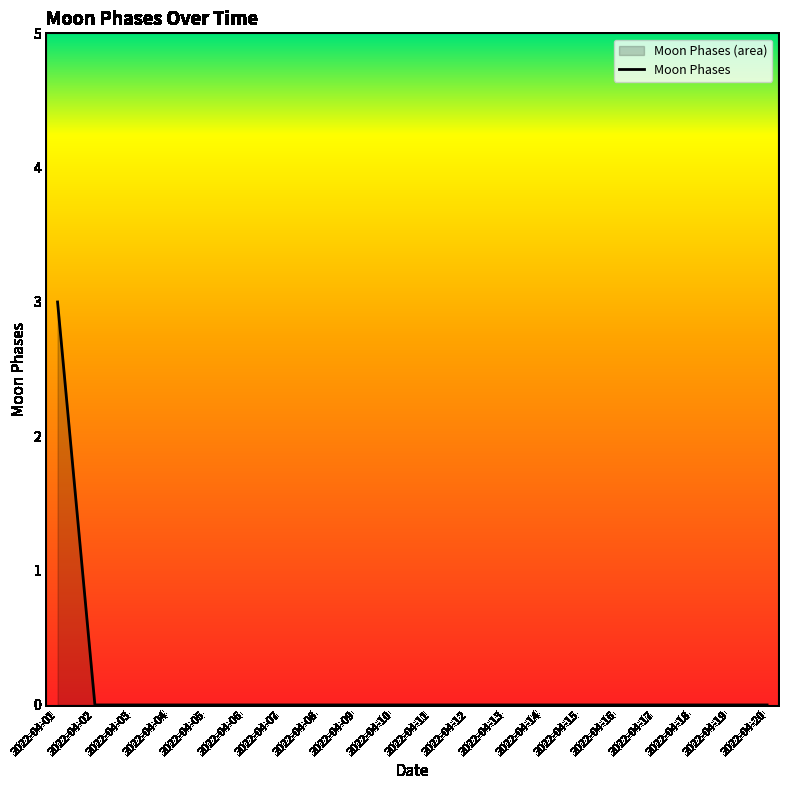

List the labels in order of value, largest first.

2022-04-01, 2022-04-02, 2022-04-03, 2022-04-04, 2022-04-05, 2022-04-06, 2022-04-07, 2022-04-08, 2022-04-09, 2022-04-10, 2022-04-11, 2022-04-12, 2022-04-13, 2022-04-14, 2022-04-15, 2022-04-16, 2022-04-17, 2022-04-18, 2022-04-19, 2022-04-20